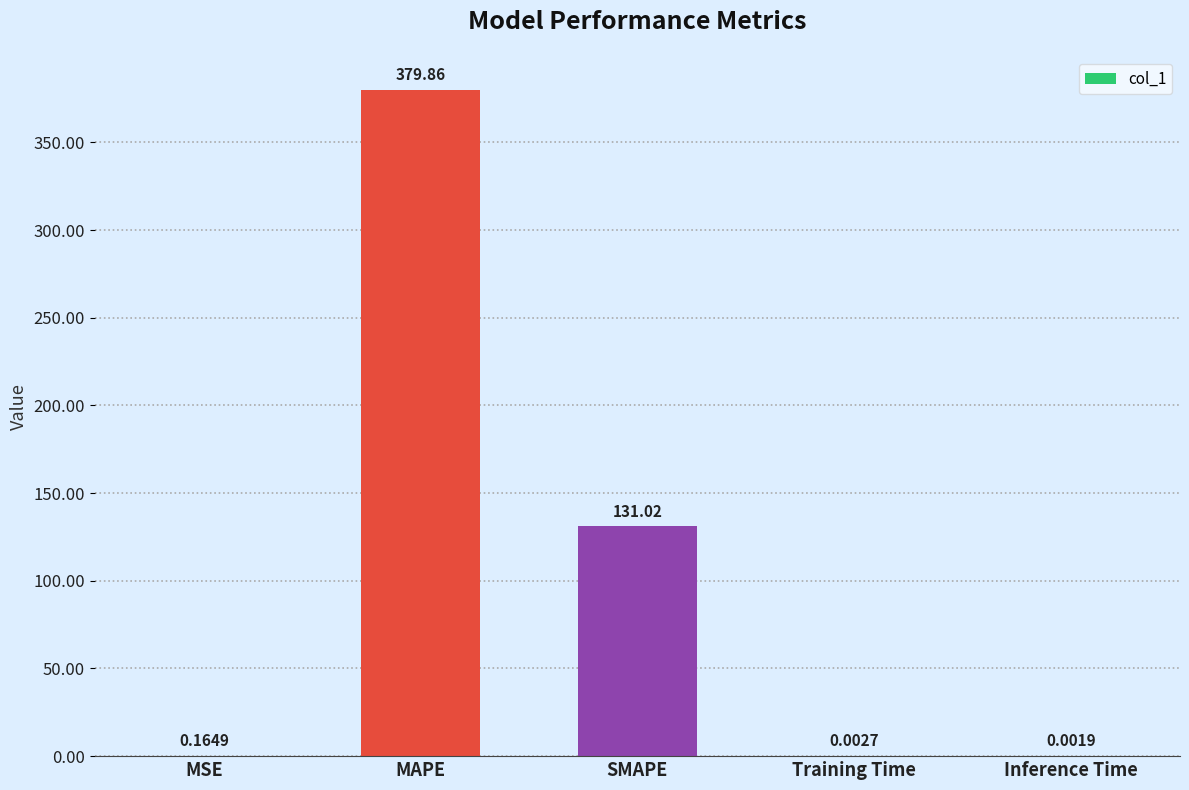

What is the change in value from SMAPE to Training Time?

-131.0